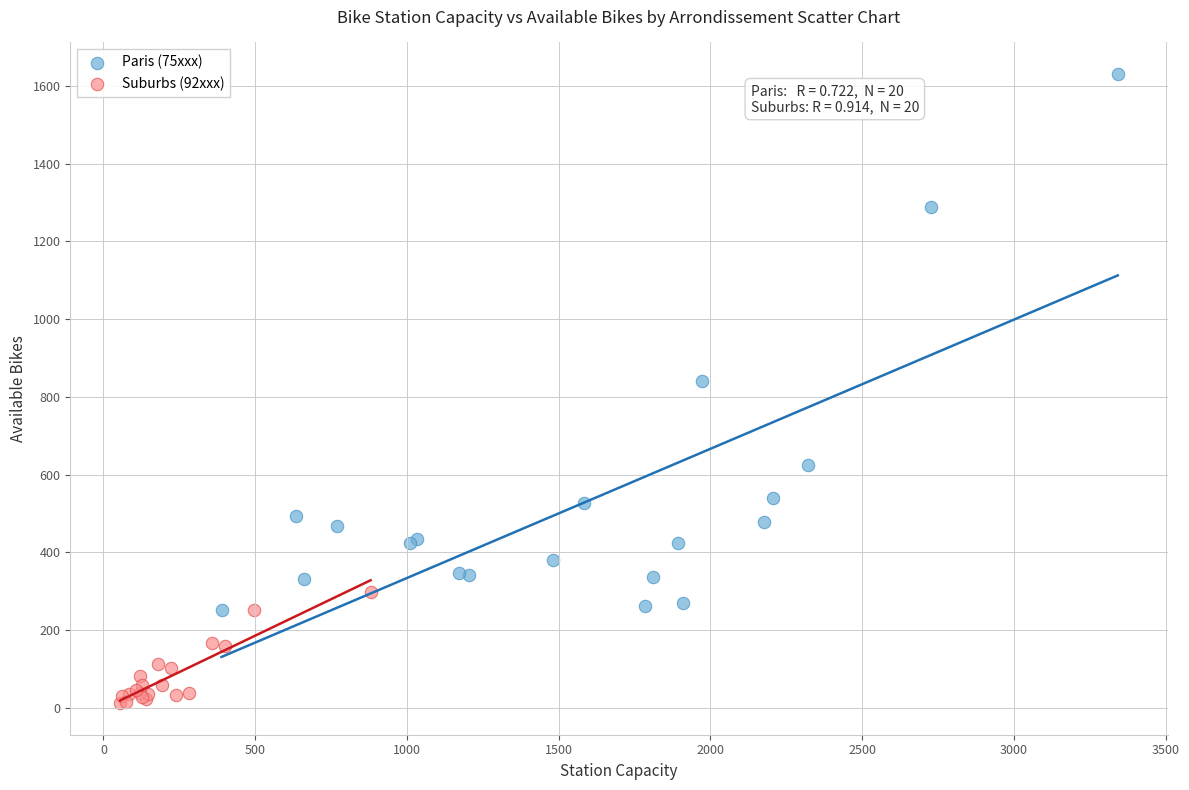

Which series contains the lowest Y value?

Suburbs (92xxx)